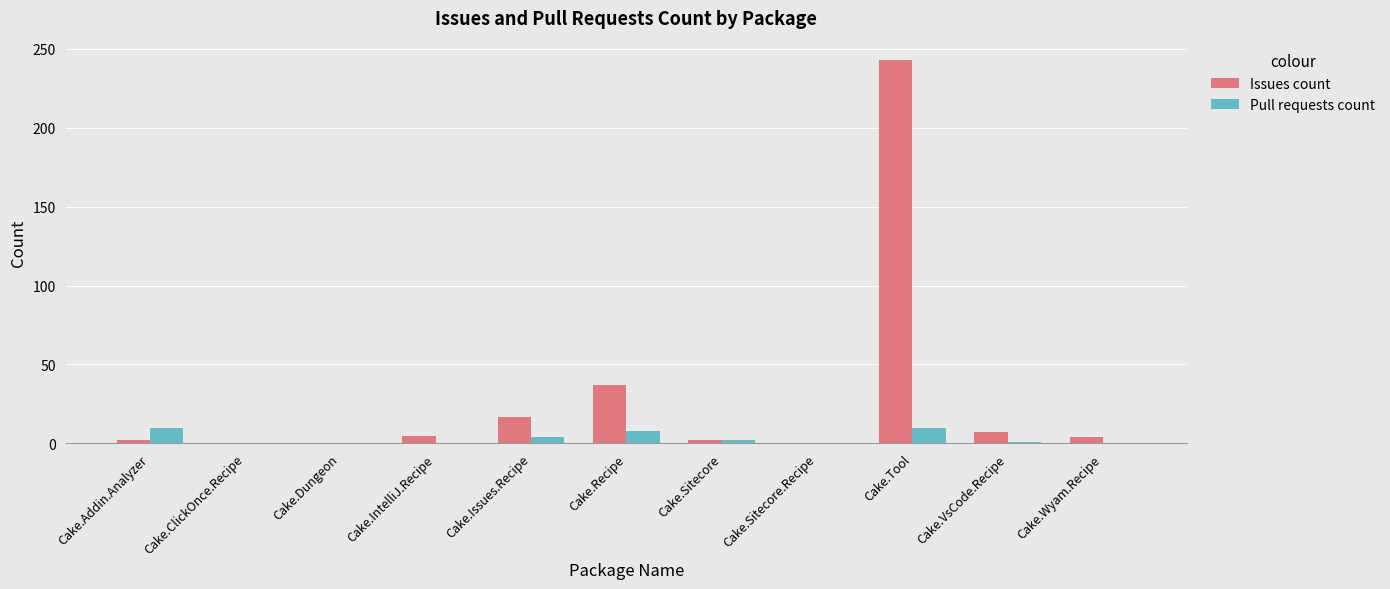

Which series has the largest total across all categories?

Issues count